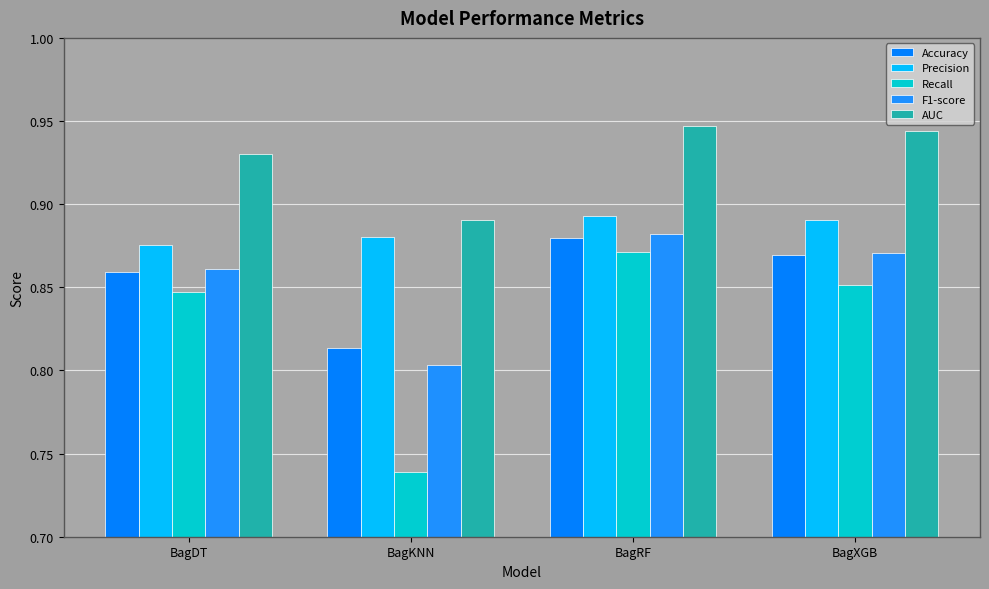

What is the smallest value displayed?

0.7